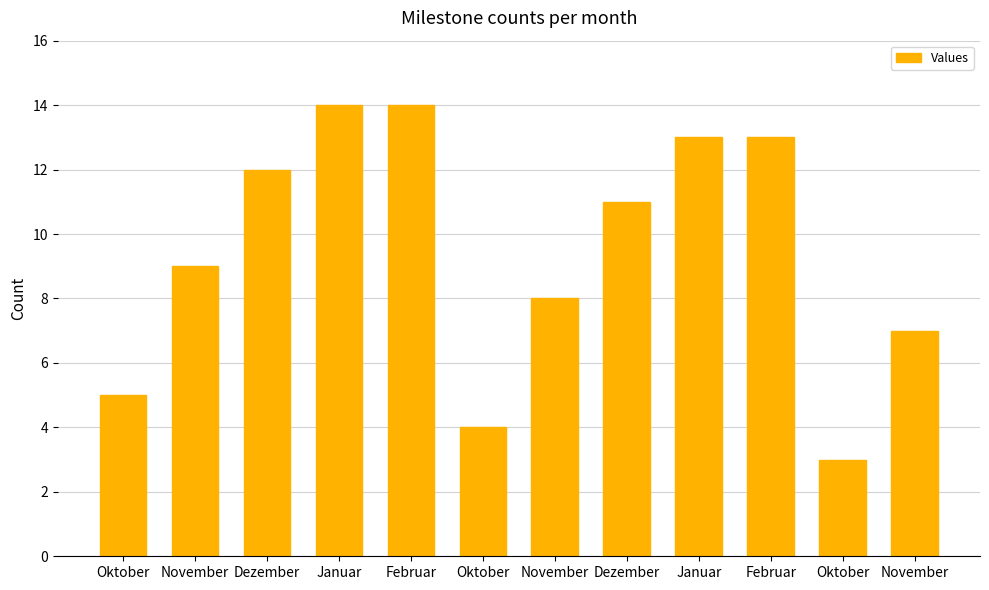

What is the smallest value displayed?

3